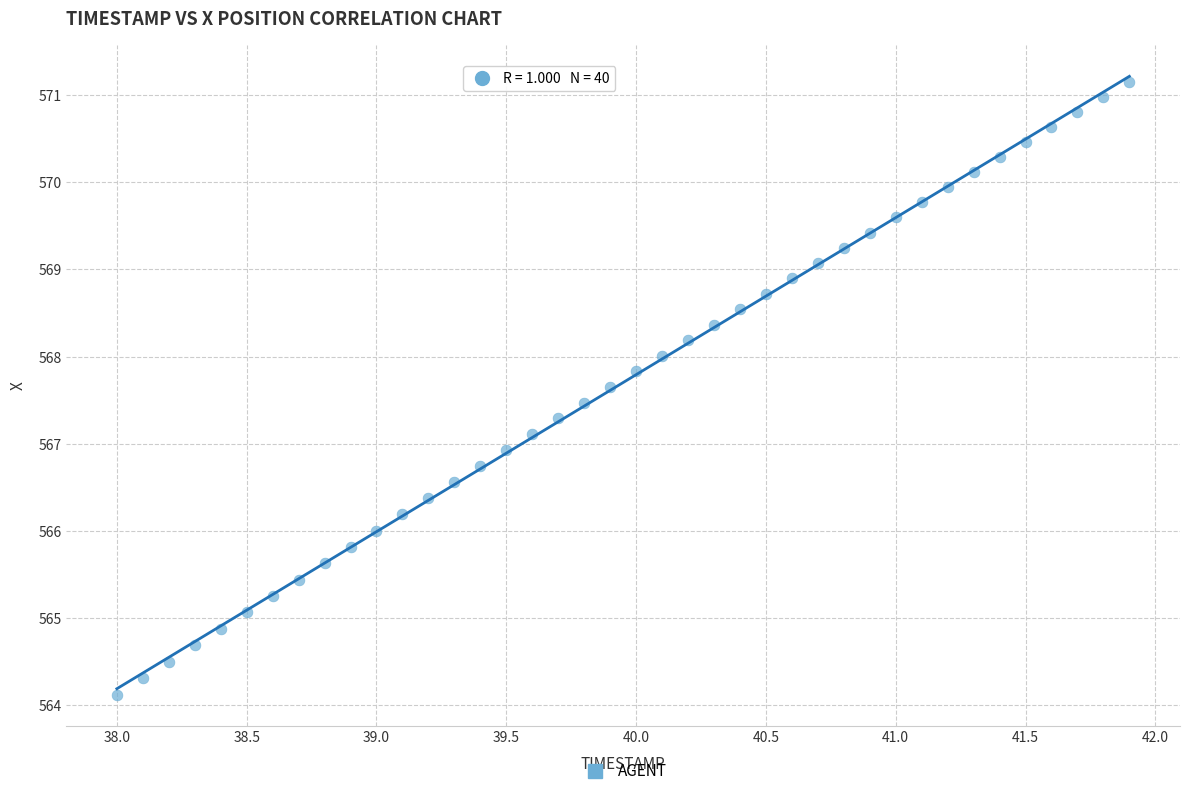

What is the range of Y values (max minus min)?

7.0